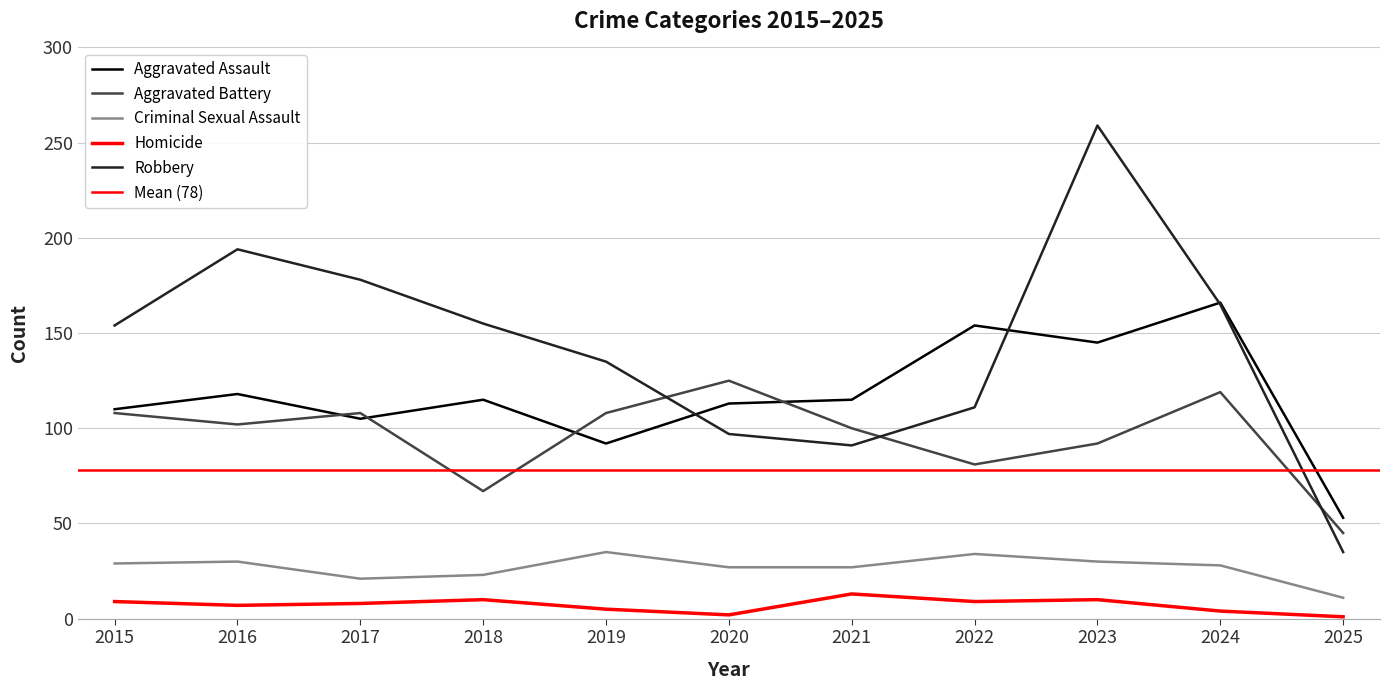

At how many categories does at least one series exceed 80?

10